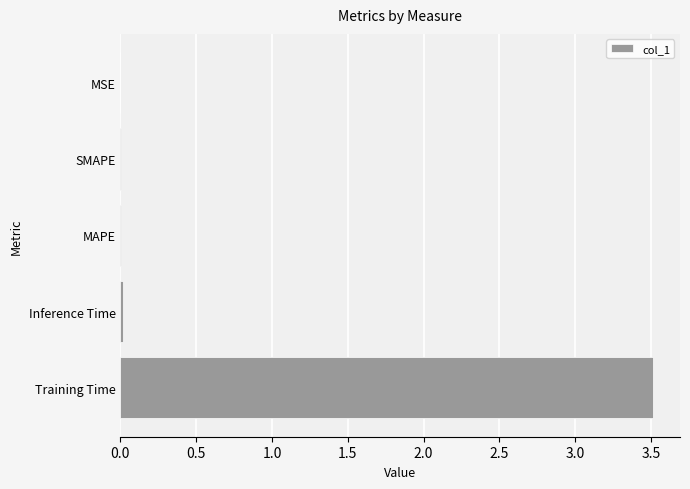

What is the sum of all values?

3.5